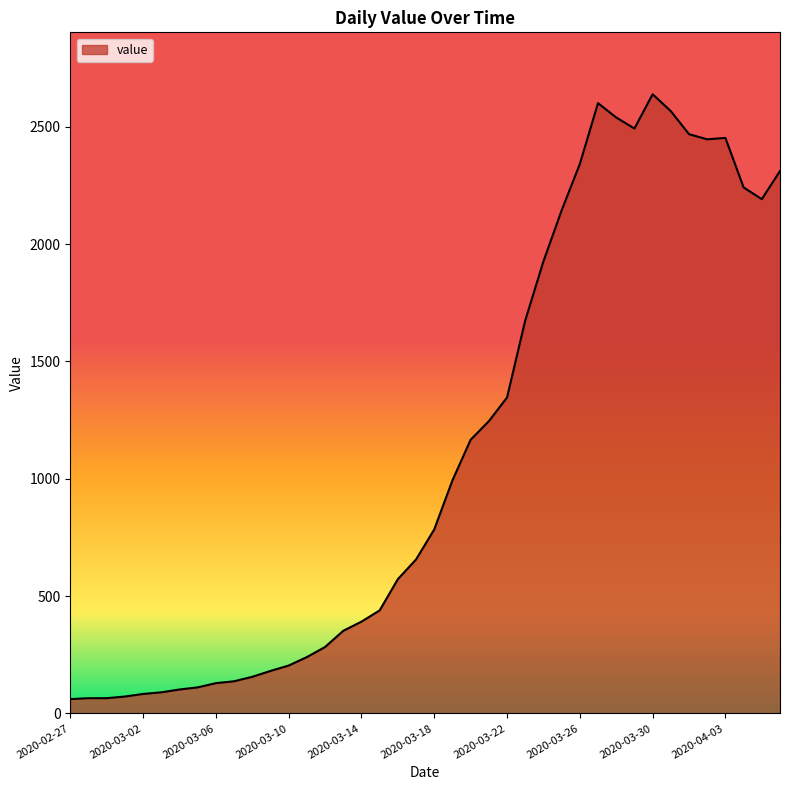

What is the difference between the maximum and minimum values?

2577